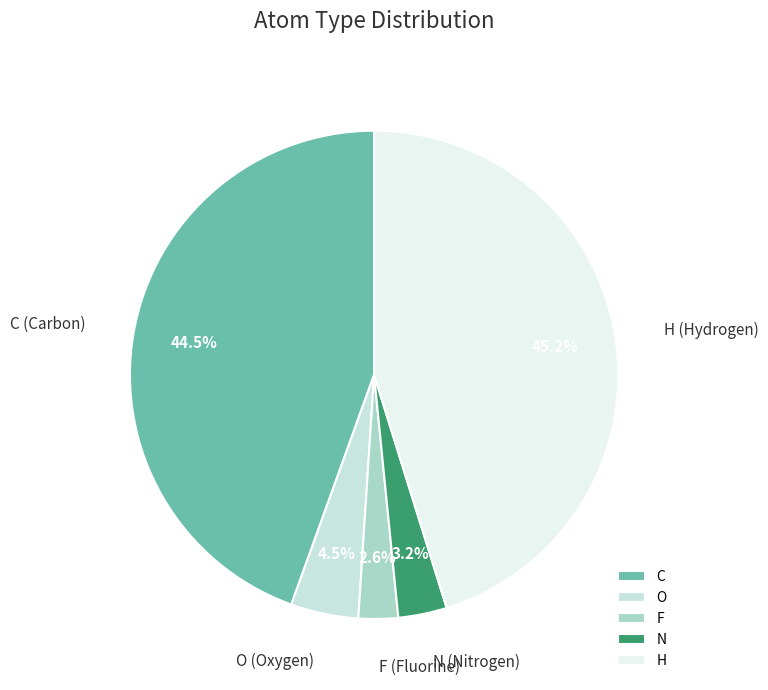

Rank the categories by value from highest to lowest.

H, C, O, N, F